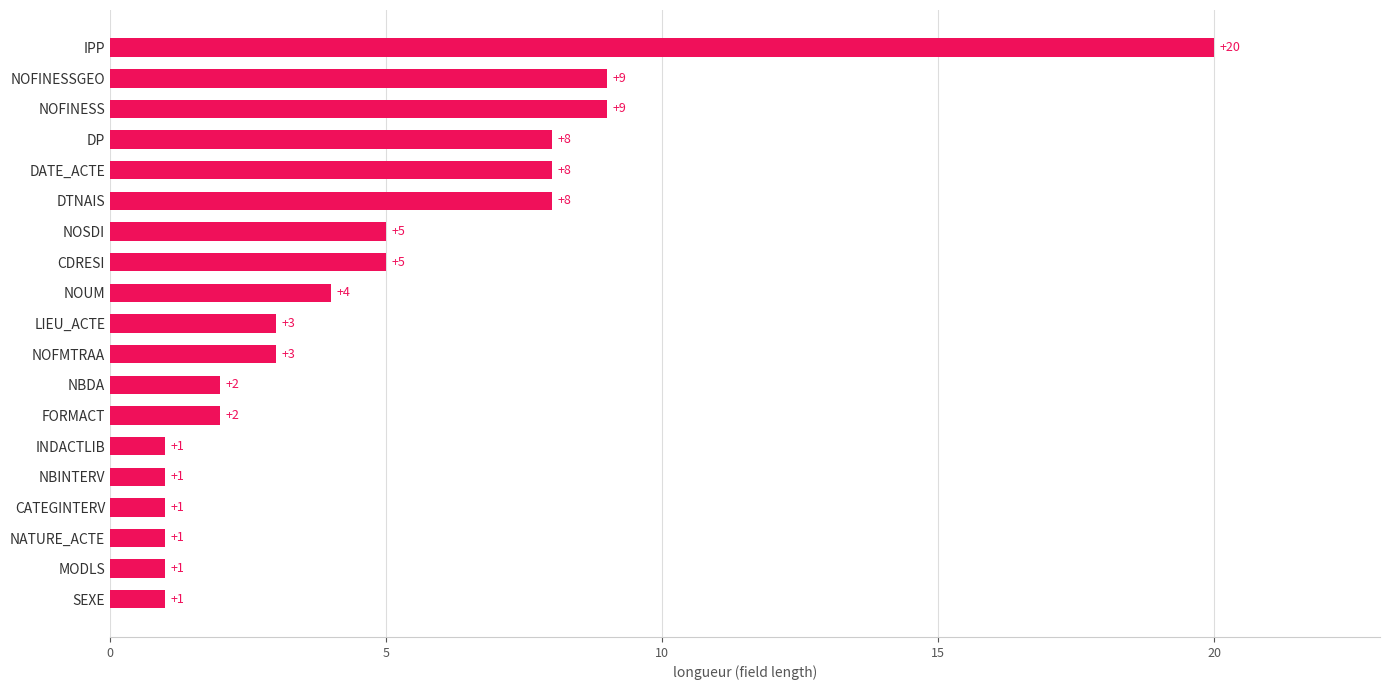

Is it true that the value at NOUM is 6?

False